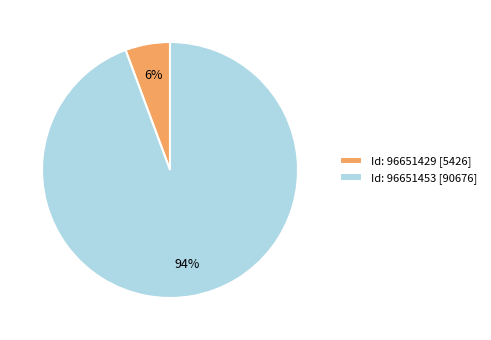

Rank the categories by value from highest to lowest.

Id: 96651453 [90676], Id: 96651429 [5426]